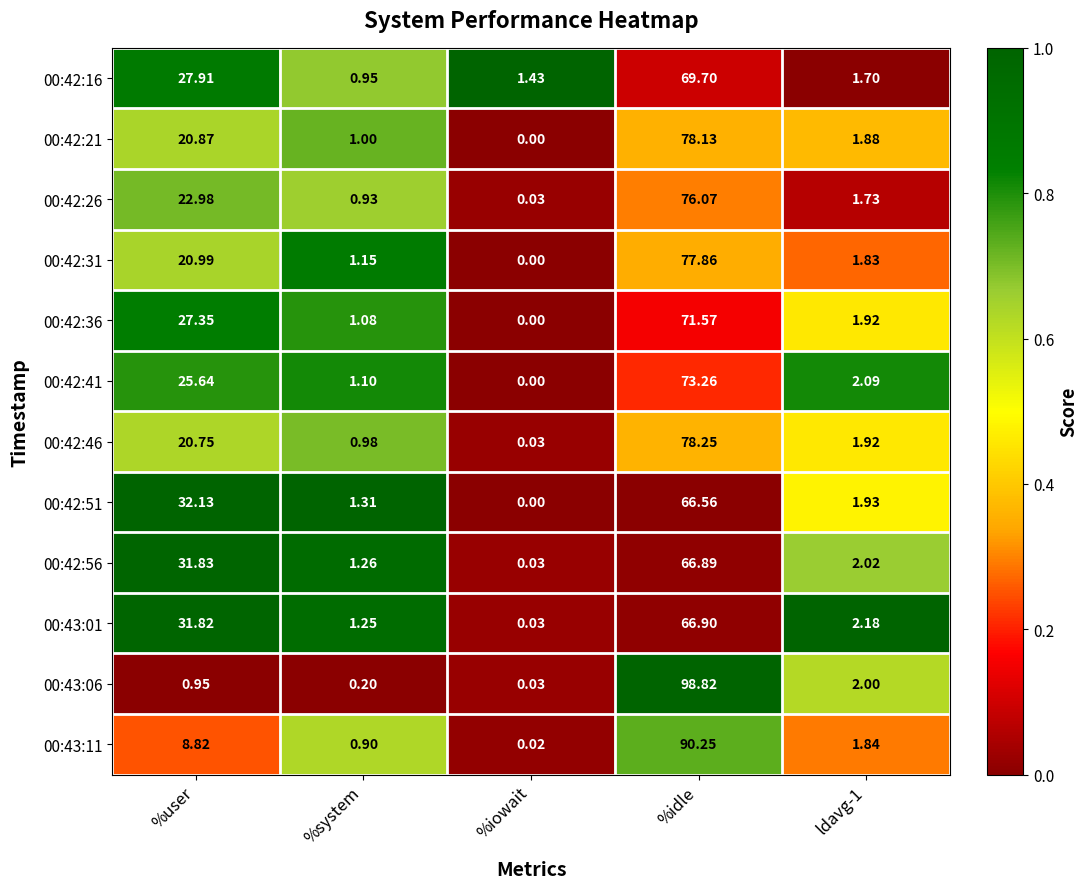

At which category is the sum across all series the highest?

%idle